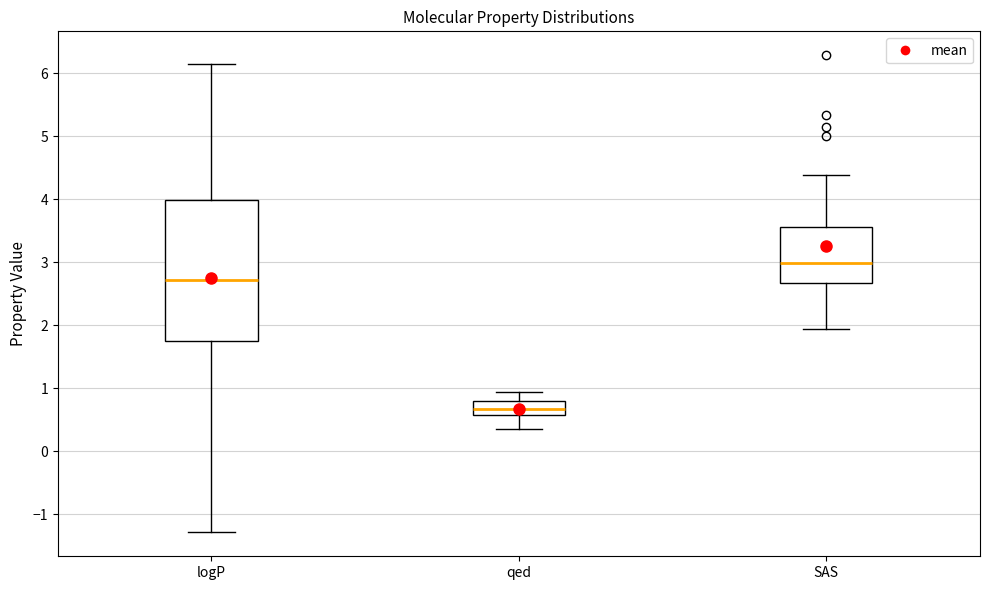

Where does the upper whisker of the box for qed end on the y-axis? The values are not printed on the chart, so give them approximately, as read against the axis.

0.9